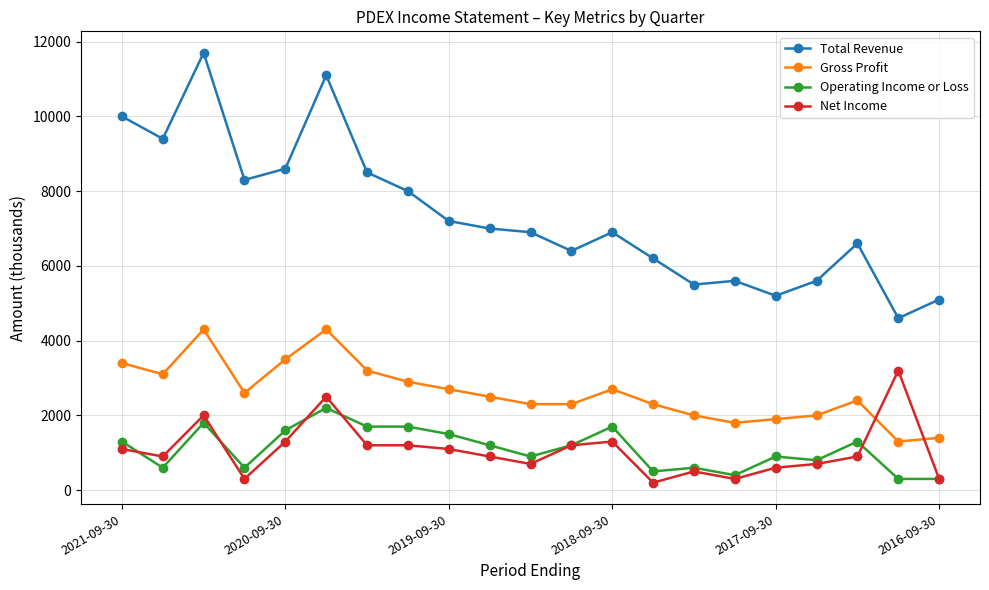

What is the maximum value for Operating Income or Loss?

2200